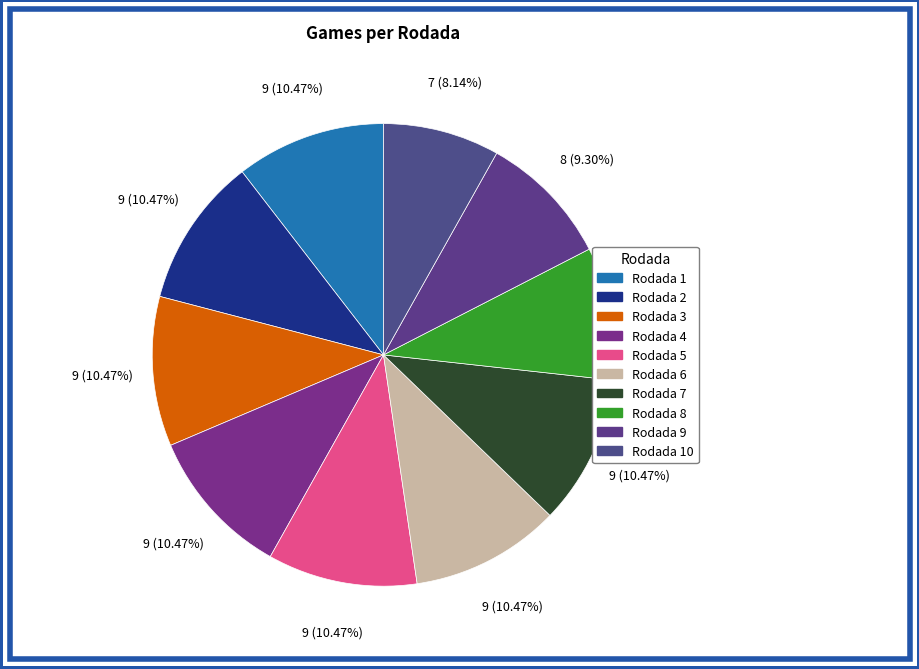

Rank the categories by value from highest to lowest.

Rodada 1, Rodada 2, Rodada 3, Rodada 4, Rodada 5, Rodada 6, Rodada 7, Rodada 8, Rodada 9, Rodada 10